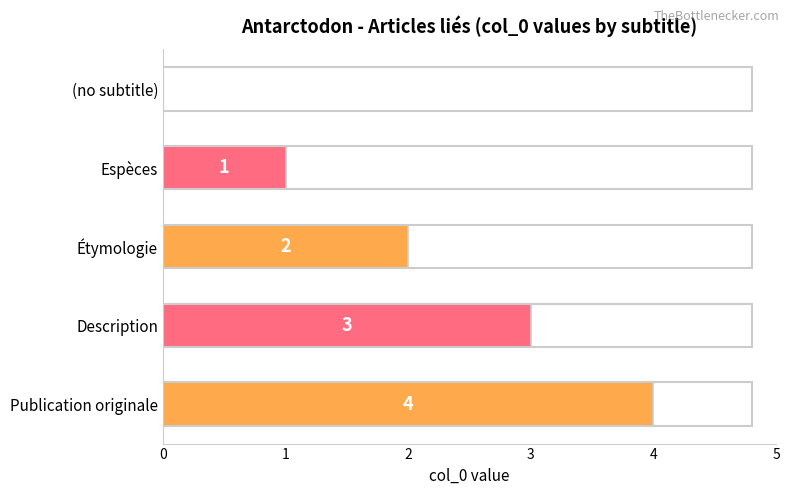

The value at Description is 3. True or false?

True